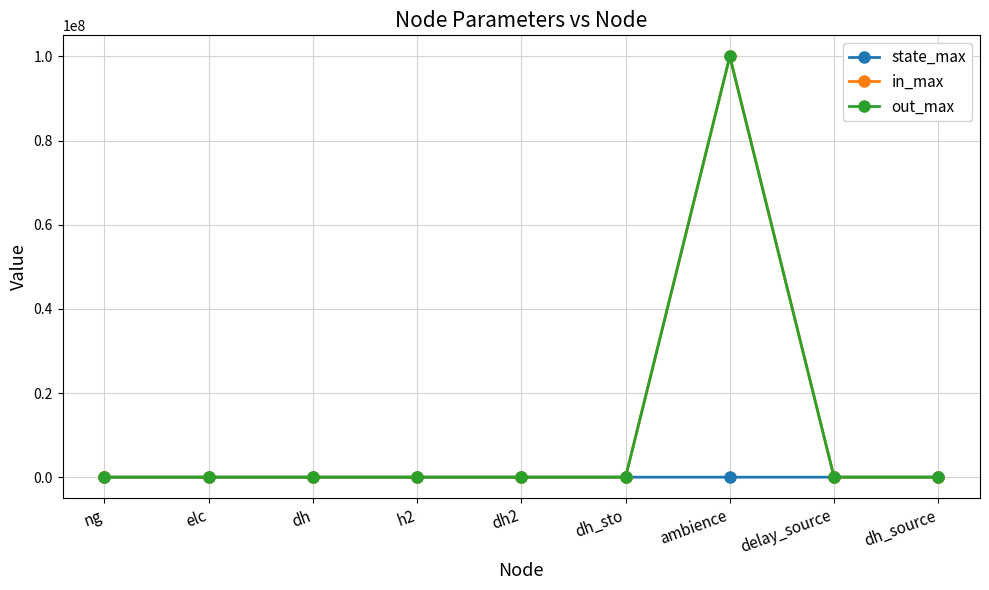

What is the label of the 3rd point from the left?

dh